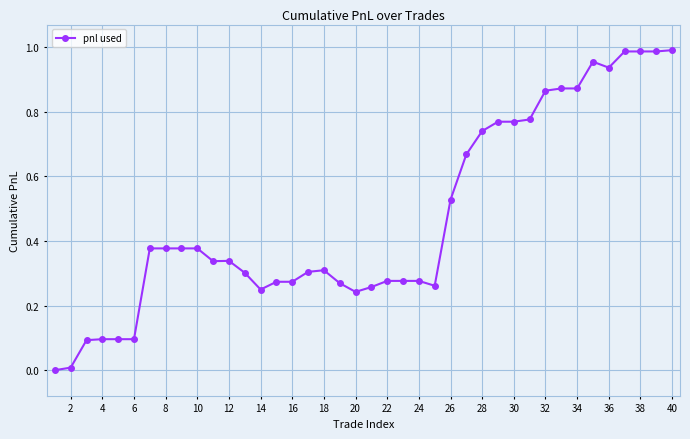

What is the sum of all values?

18.8